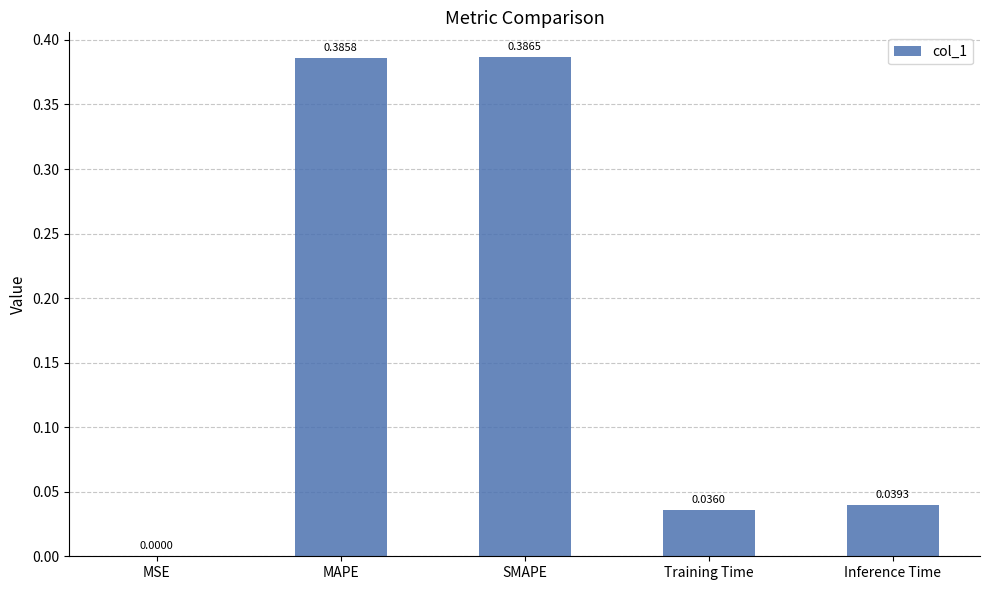

What is the sum of all values?

0.8